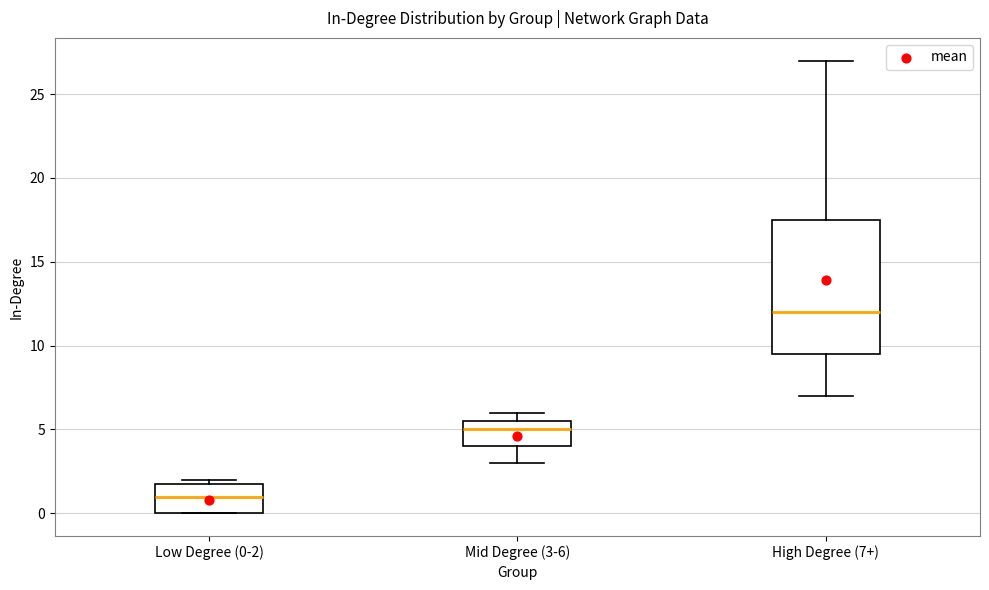

Reading left to right, transcribe this box plot: for each box, give where its median line is, the range the box spans, and where its two whiskers end, as read against the y-axis. The values are not printed on the chart, so give them approximately, as read against the axis.

Low Degree (0-2): median 1.0, box 0.0 to 2.0, whiskers 0.0 to 2.0 (just above the box's upper edge)
Mid Degree (3-6): median 5.0, box 4.0 to 5.5, whiskers 3.0 to 6.0
High Degree (7+): median 12.0, box 9.5 to 17.5, whiskers 7.0 to 27.0